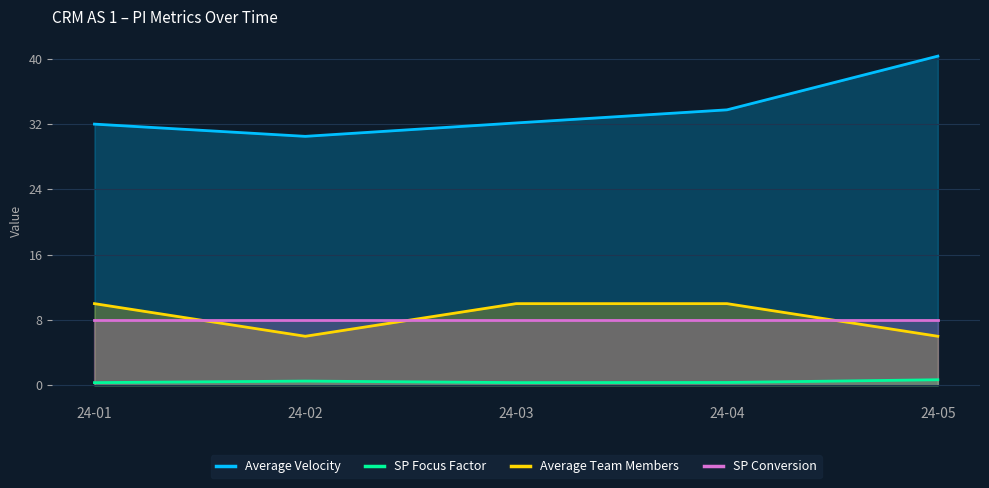

The value of Average Team Members at 24-03 is 3.6. True or false?

False